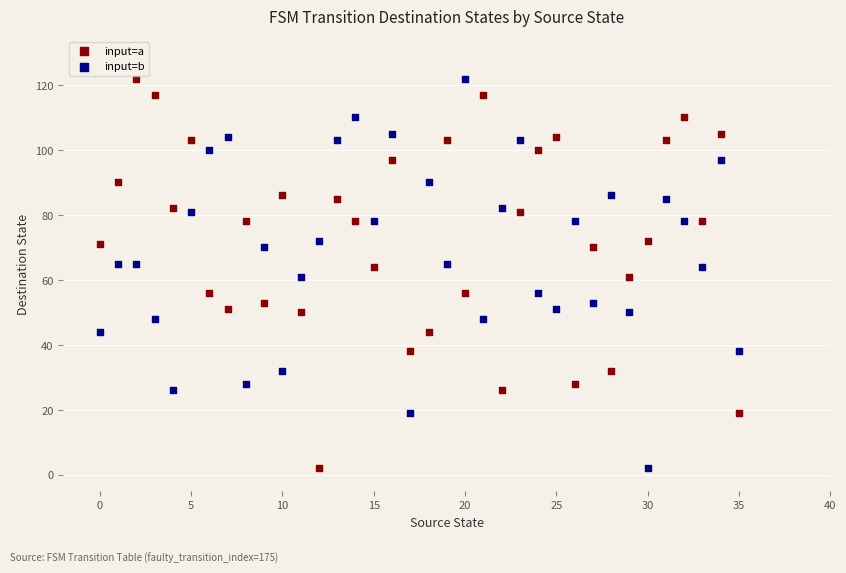

Across all data points, what is the range of Y values (max minus min)?

120